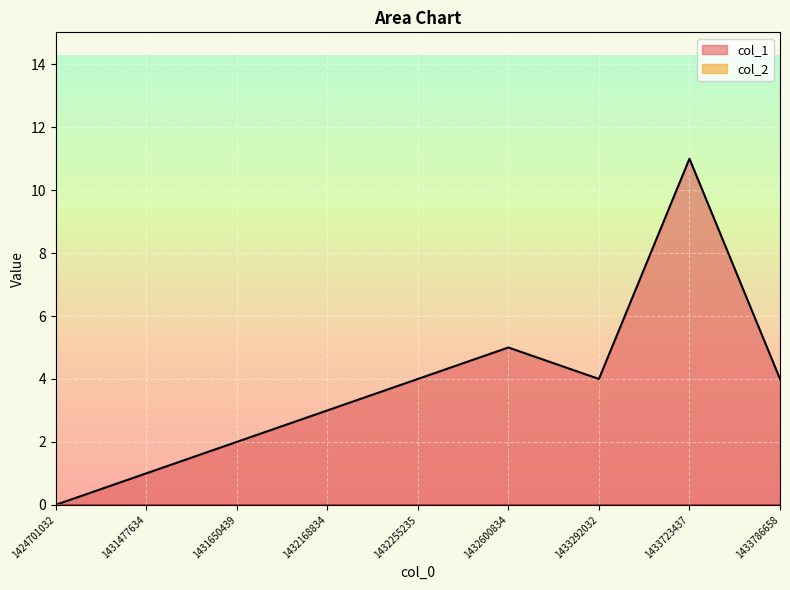

Count the number of values greater than 4.

2